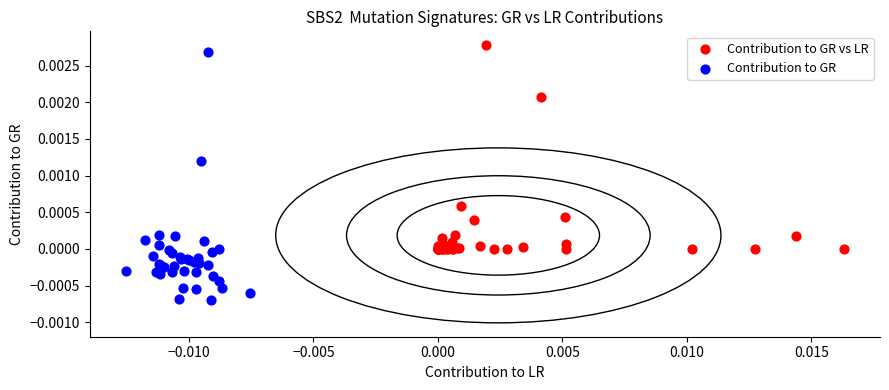

Which series has the widest spread of Y values?

Contribution to GR